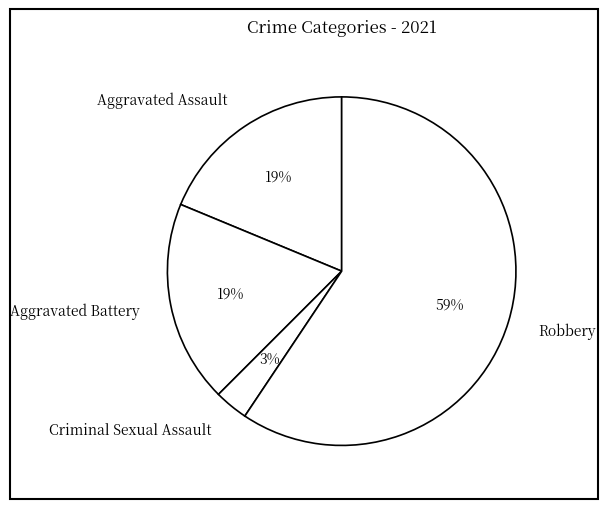

What is the largest slice in the pie chart?

Robbery